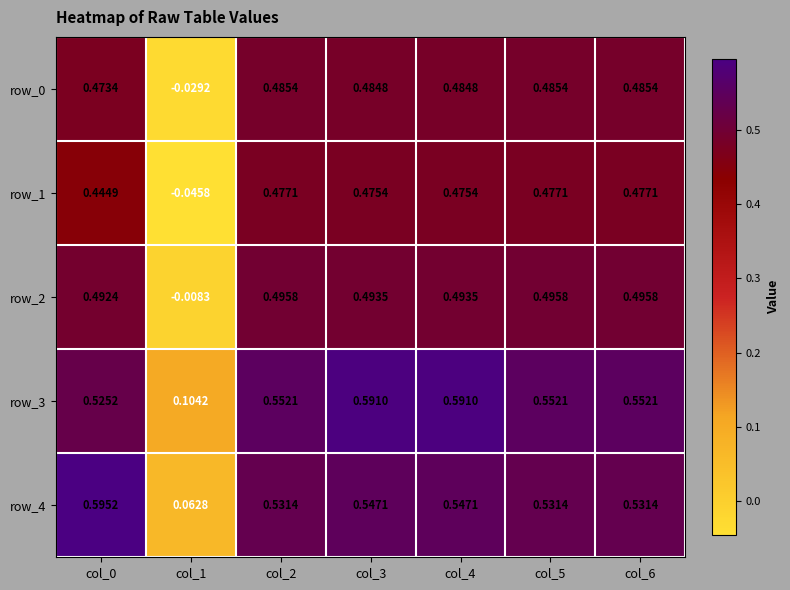

Is the value of row_1 at col_1 greater than the value of row_4 at col_3?

No